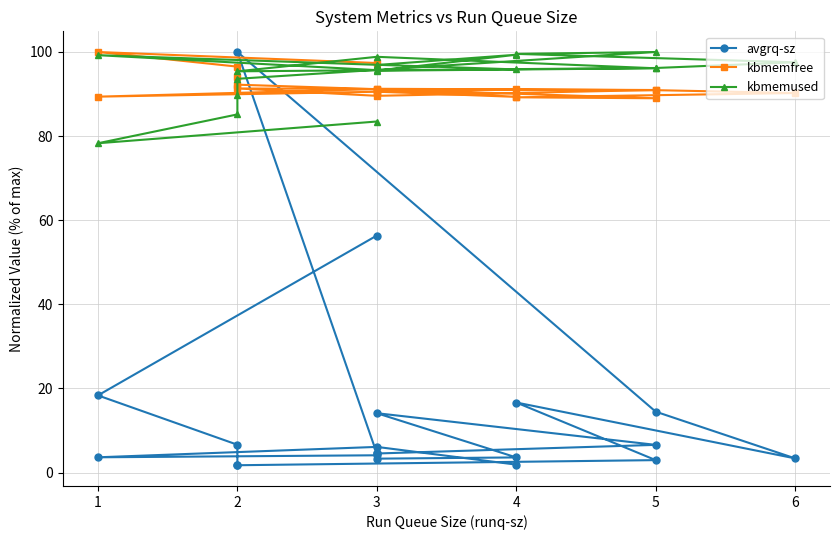

How many times do kbmemfree and kbmemused cross each other?

1